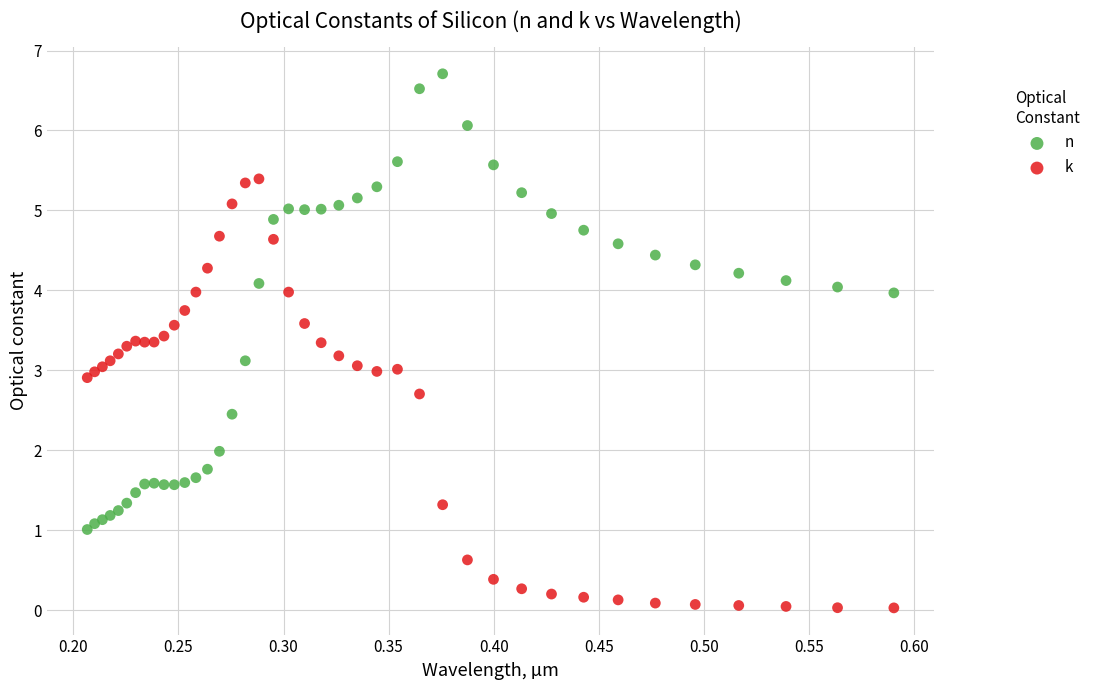

What is the X range (max minus min) for the scatter plot?

0.4